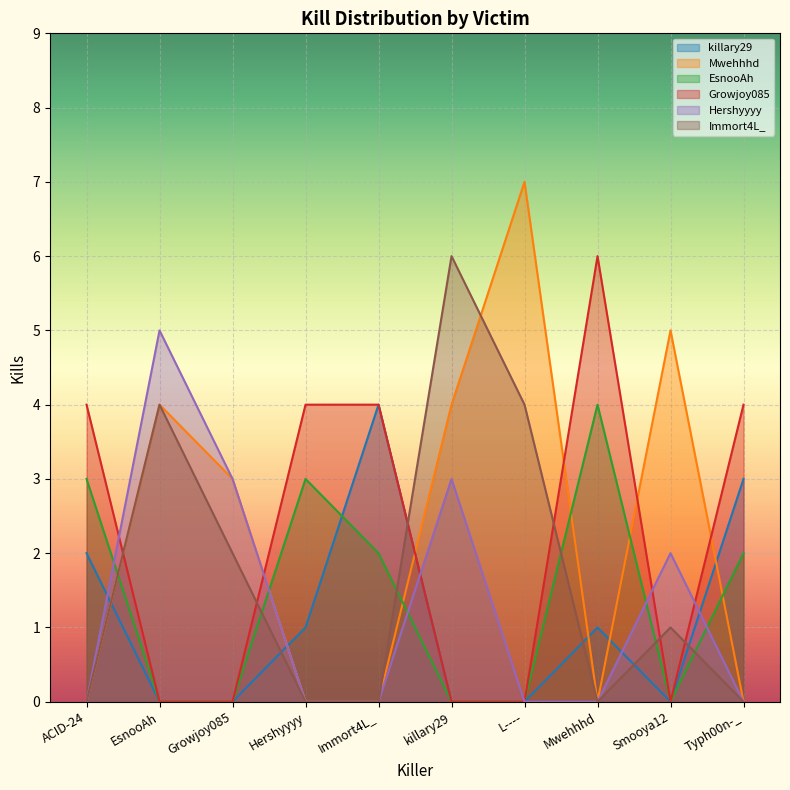

True or false: EsnooAh has a value of 3 at Hershyyyy.

True